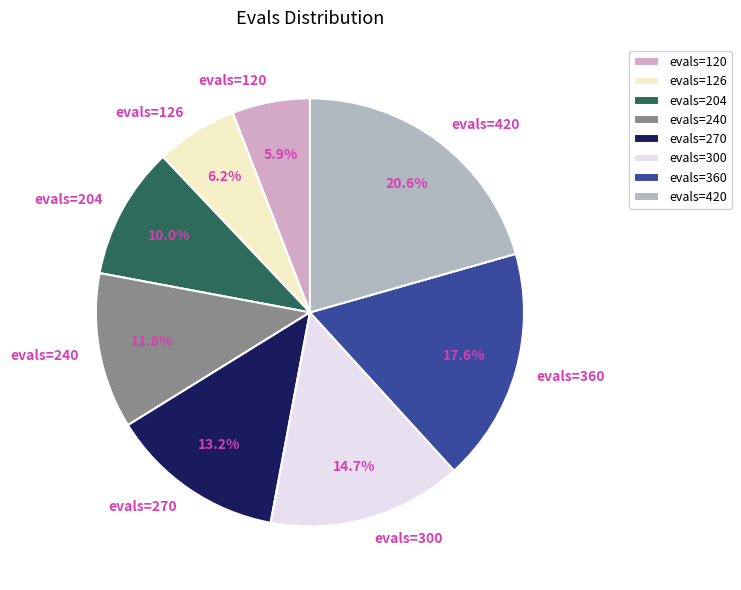

Which slice is the largest?

evals=420